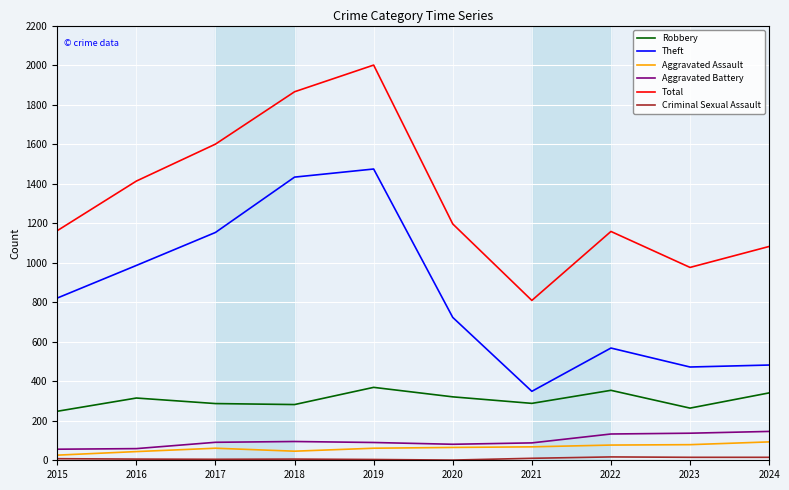

Which series has the largest total across all categories?

Total